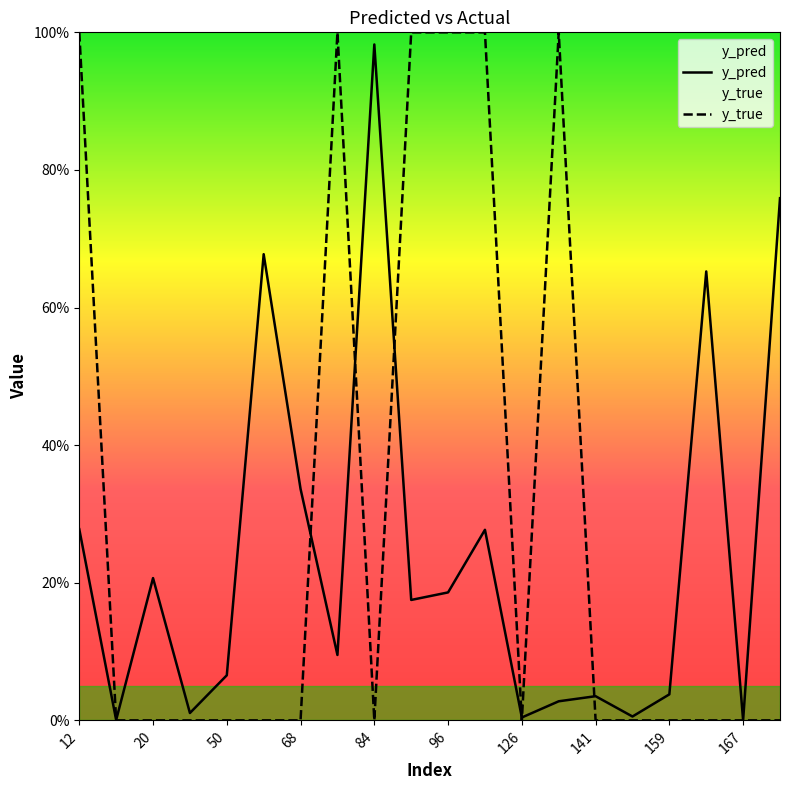

Where is y_true nearest to the value 0?

20